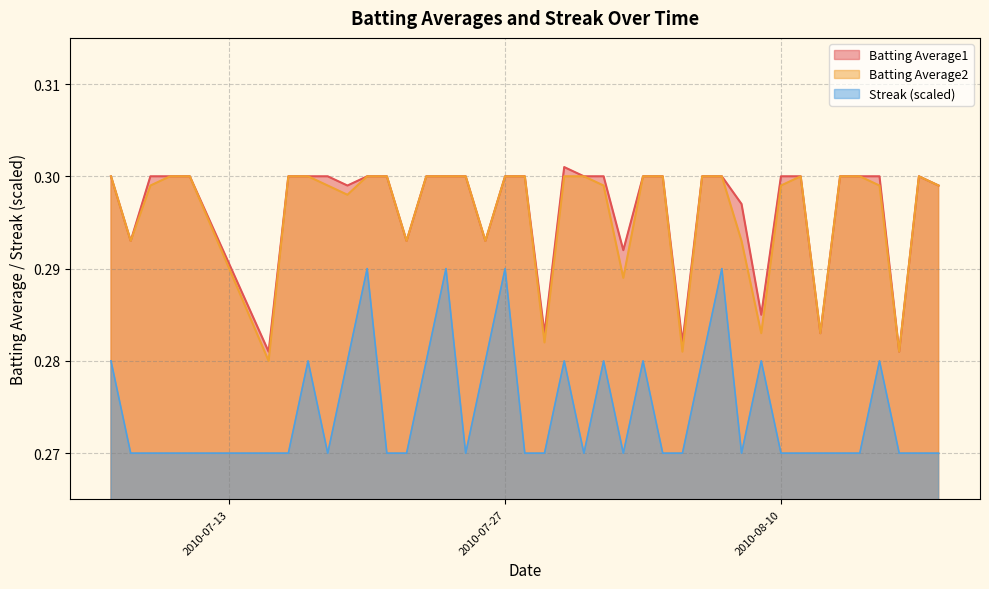

What value does the Streak series have at 2010-08-08?

0.3